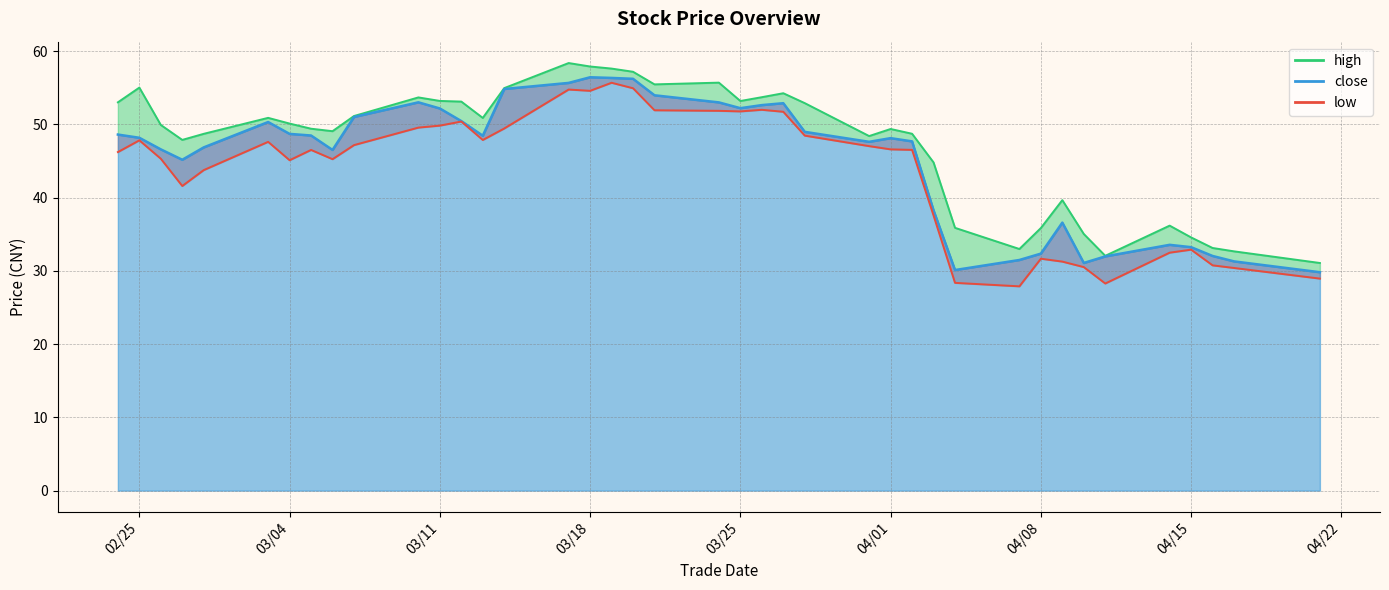

Does the chart have visible grid lines?

Yes